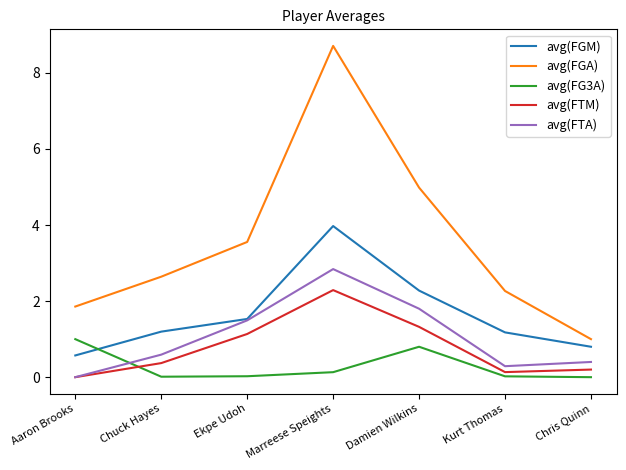

At which category does avg(FTA) reach its first local valley?

Kurt Thomas